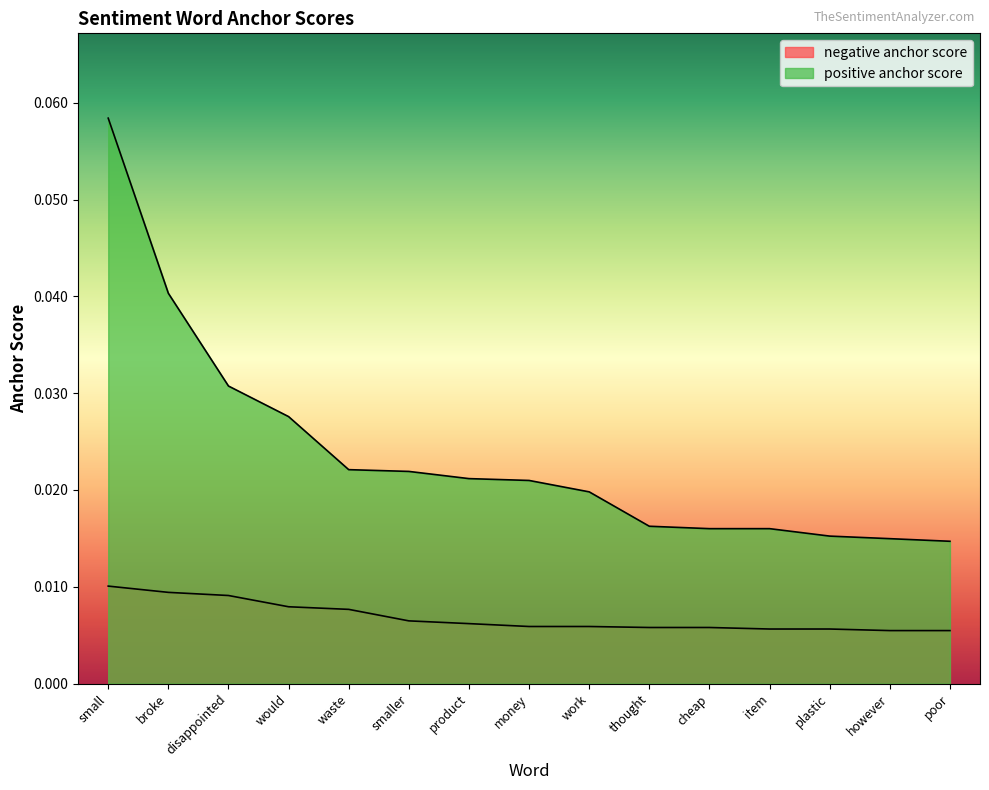

The negative anchor score series shows 0.0 at however. True or false?

False